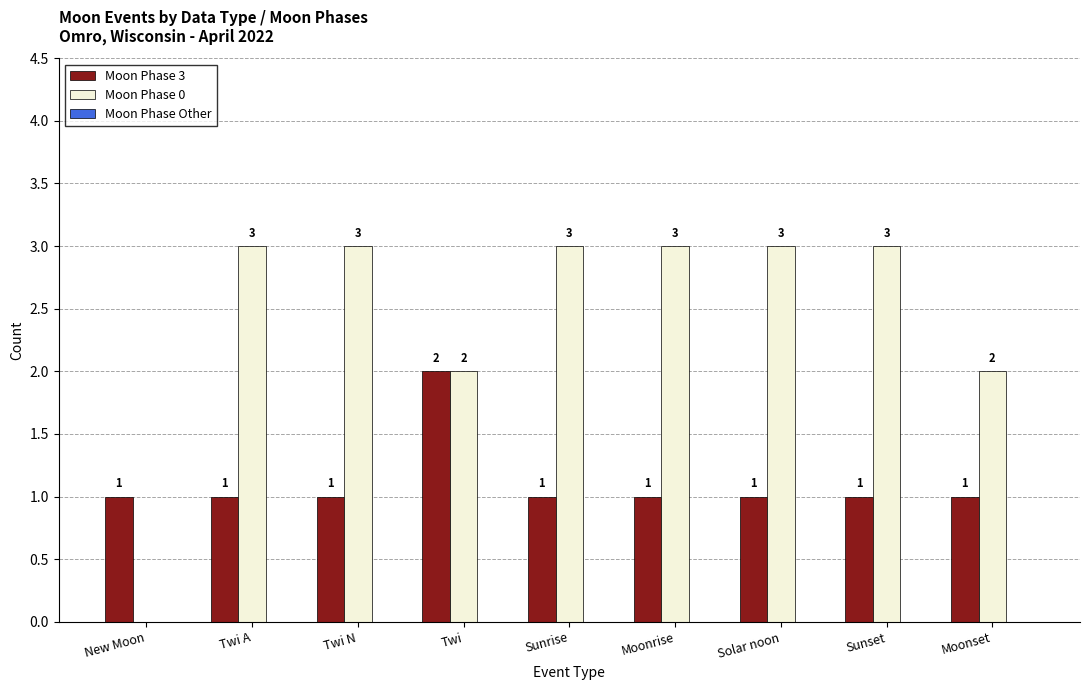

Which series has the largest total across all categories?

Moon Phase 0